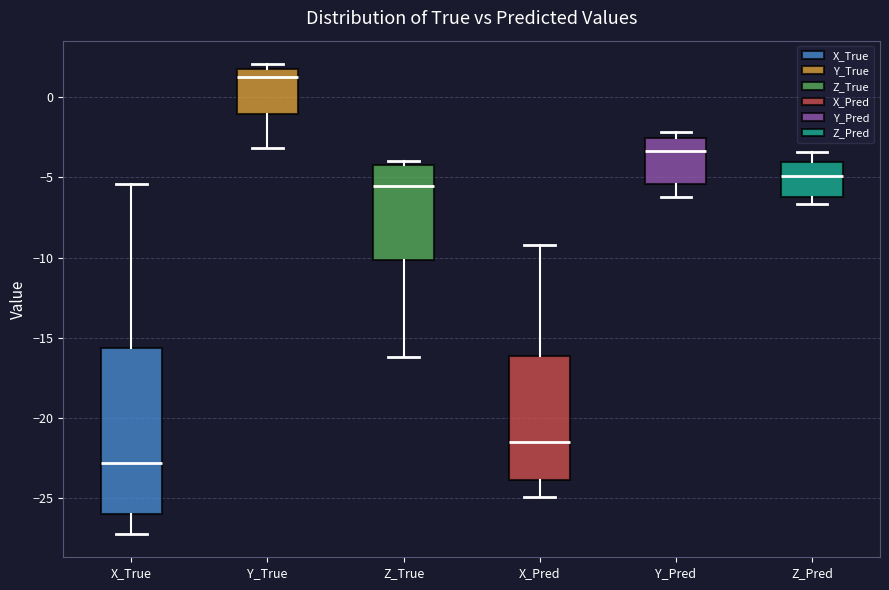

Which box's median line is the lowest?

X_True